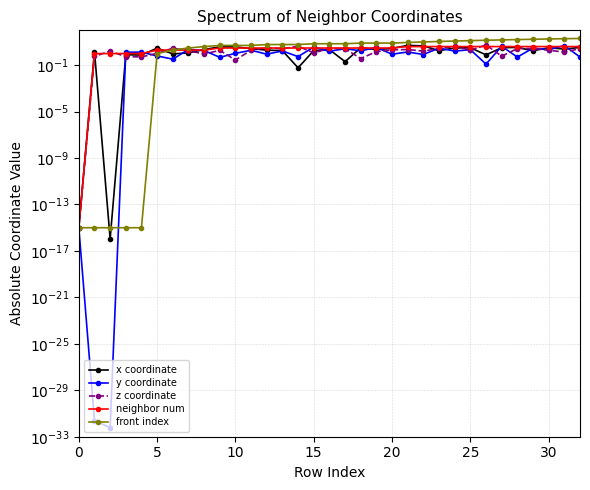

What is the average value of the front index series?

7.9